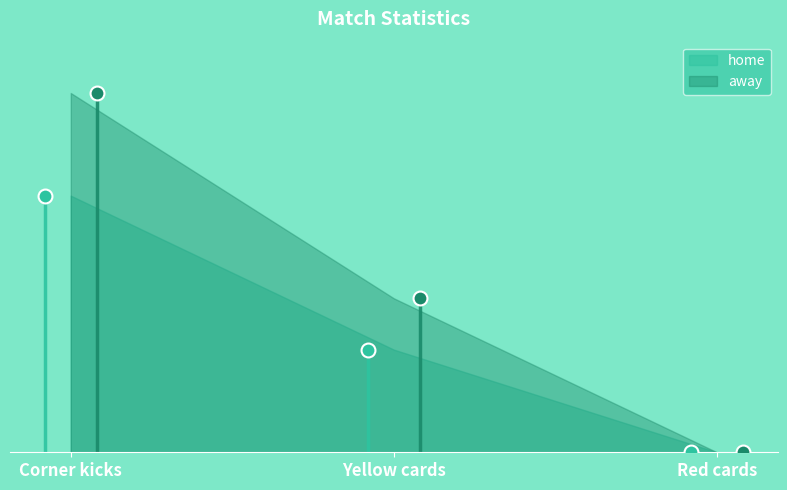

The home series shows 0 at Red cards. True or false?

True